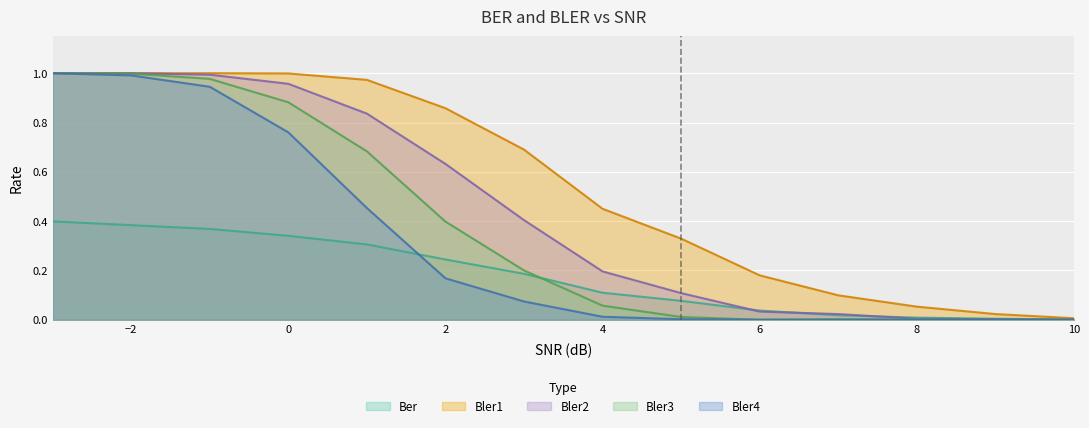

What is the spread (max minus min) of values at 7?

0.1